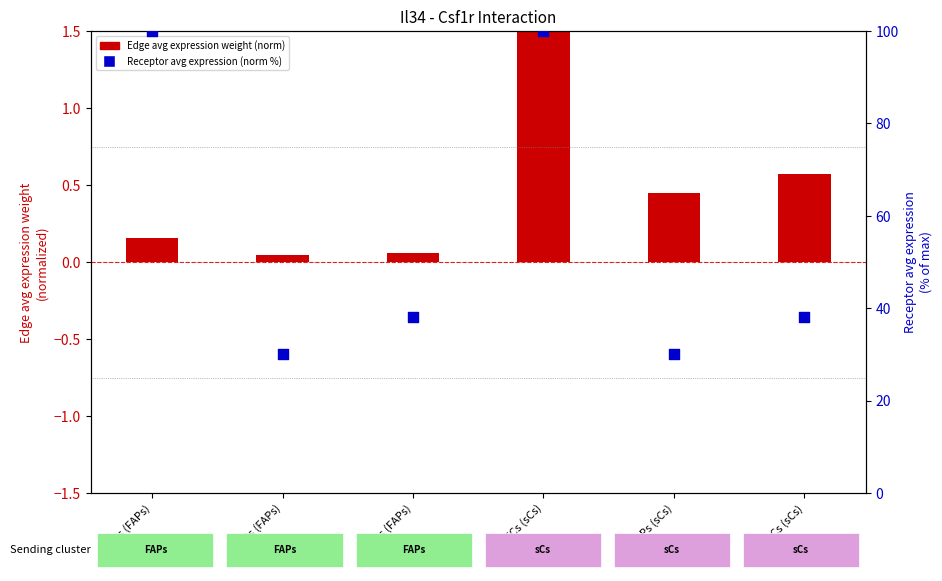

At which category is the sum across all series the highest?

ECs (sCs)